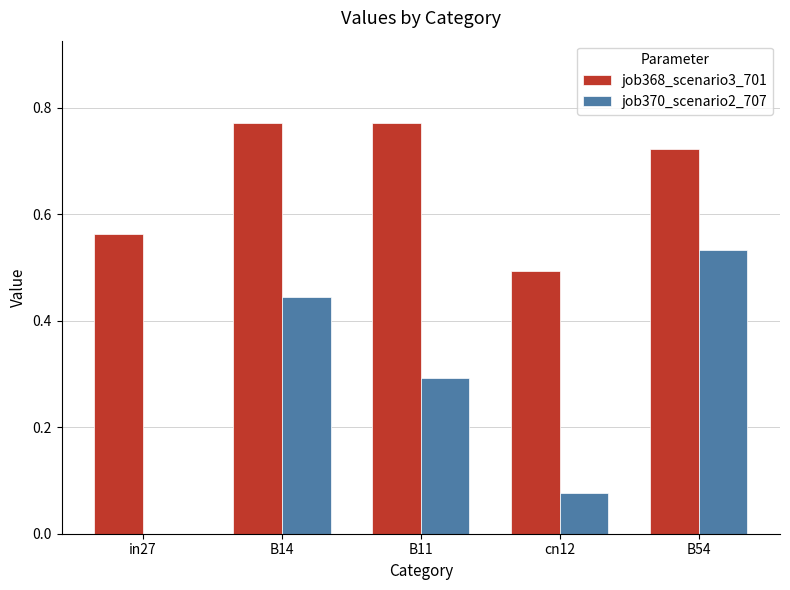

What is the difference between the job370_scenario2_707 values at cn12 and B11?

0.2